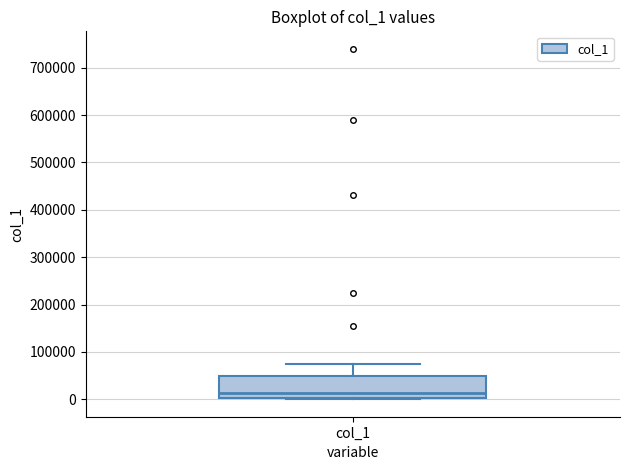

Read this box plot against the y-axis: the position of the median line, the range covered by the box, and the ends of both whiskers. The values are not printed on the chart, so give them approximately, as read against the axis.

median 10000, box 0 to 50000, whiskers 0 to 70000